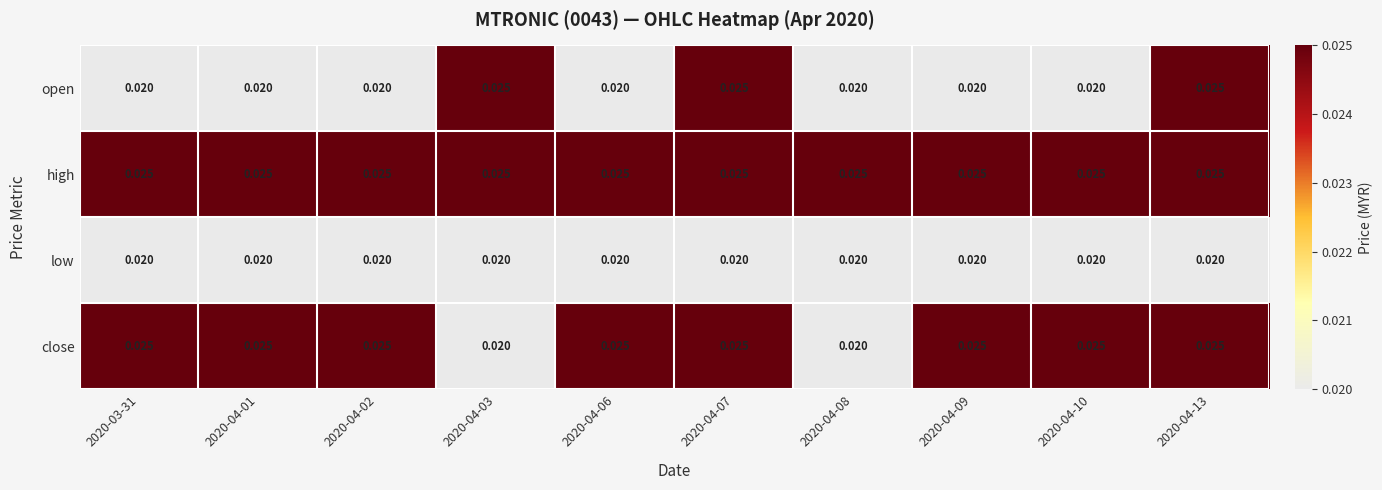

List the series in order of their overall mean, highest first.

high, close, open, low